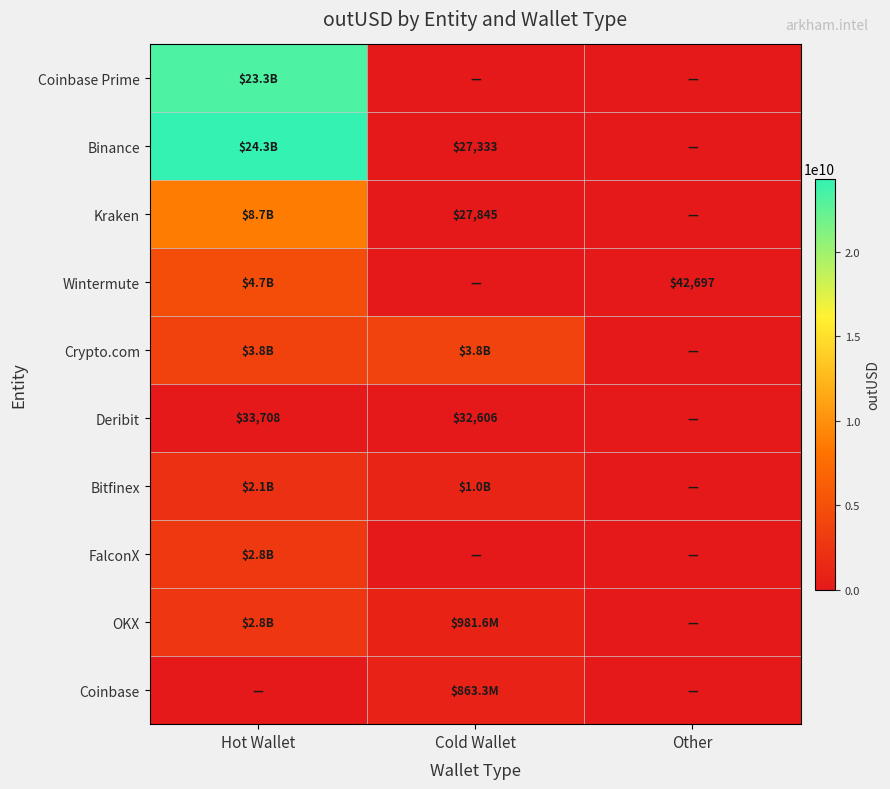

The Crypto.com series shows 1244601016.7 at Other. True or false?

False